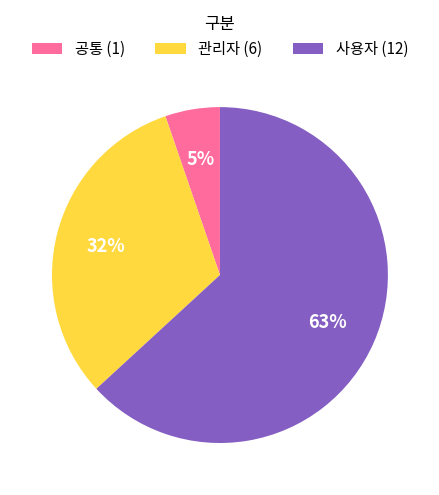

To the nearest percent, what is the average slice percentage?

33%